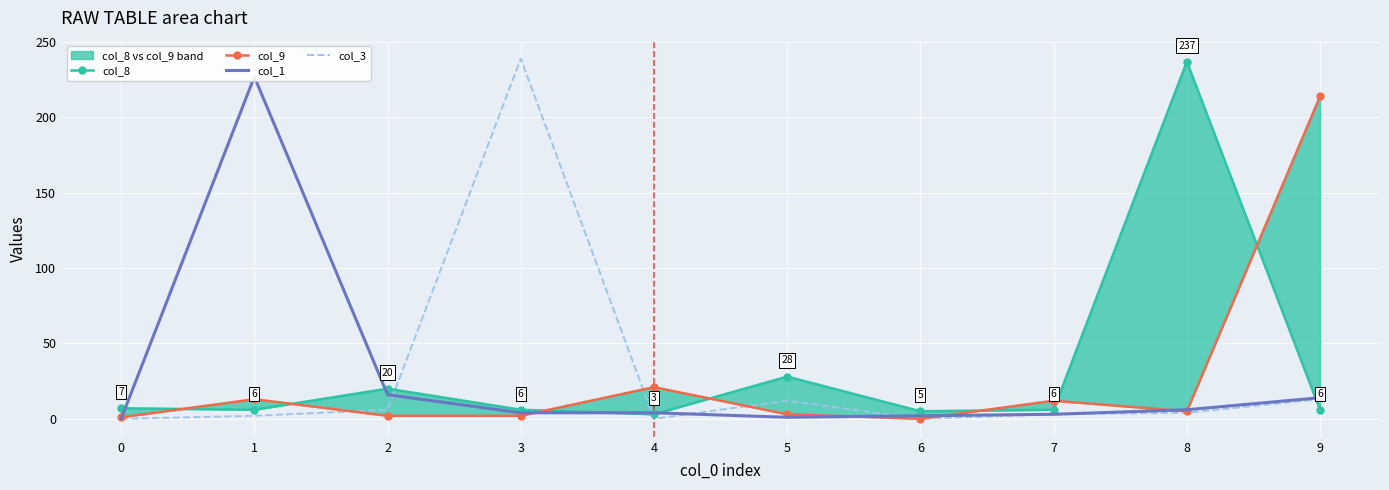

Reading left to right, extract all data points from this chart.

col_8: 0=7	1=6	2=20	3=6	4=3	5=28	6=5	7=6	8=237	9=6
col_9: 0=1	1=13	2=2	3=2	4=21	5=3	6=0	7=12	8=5	9=214
col_1: 0=0	1=227	2=16	3=4	4=4	5=1	6=2	7=3	8=6	9=14
col_3: 0=0	1=2	2=6	3=239	4=0	5=12	6=0	7=3	8=4	9=13